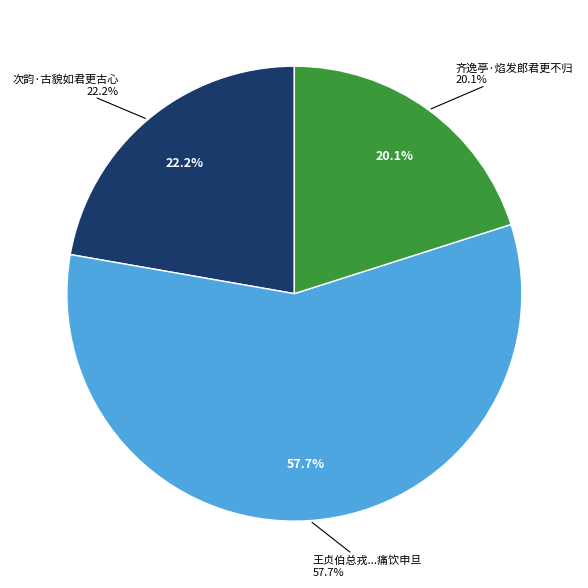

Which category has the smallest portion of the pie?

齐逸亭·焰发郎君更不归